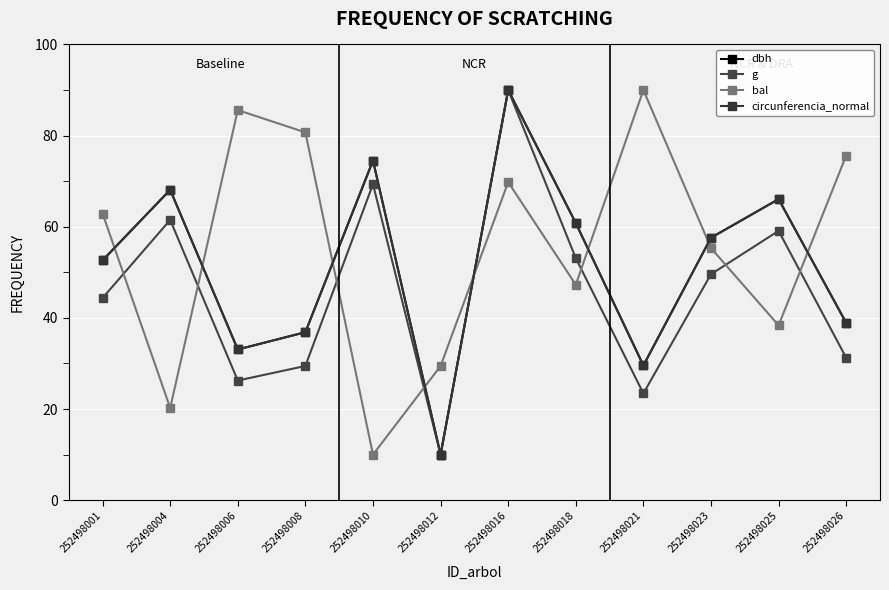

At which category is the sum across all series the highest?

252498016